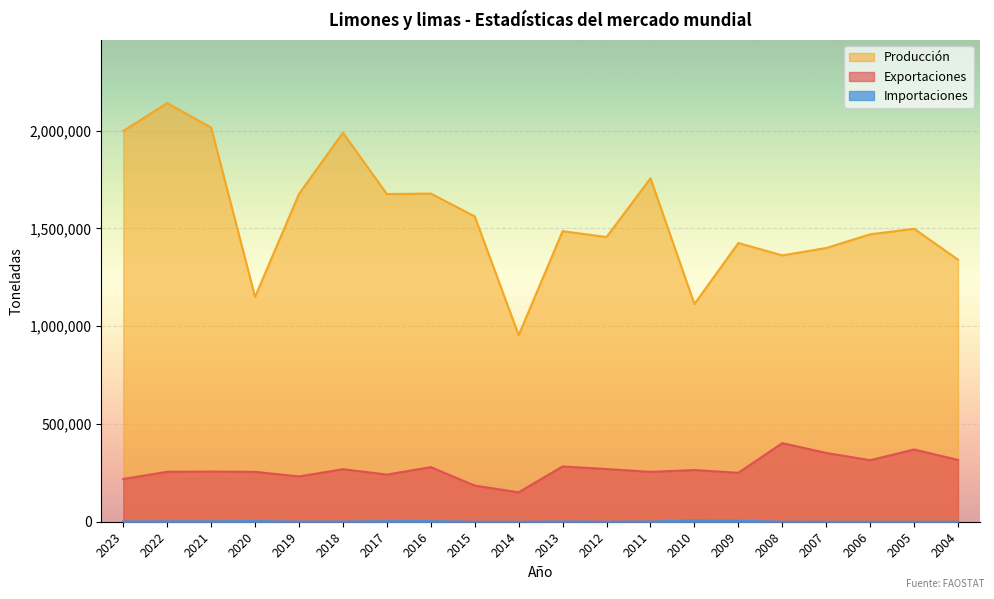

What is the sum of all Importaciones values?

31142.7